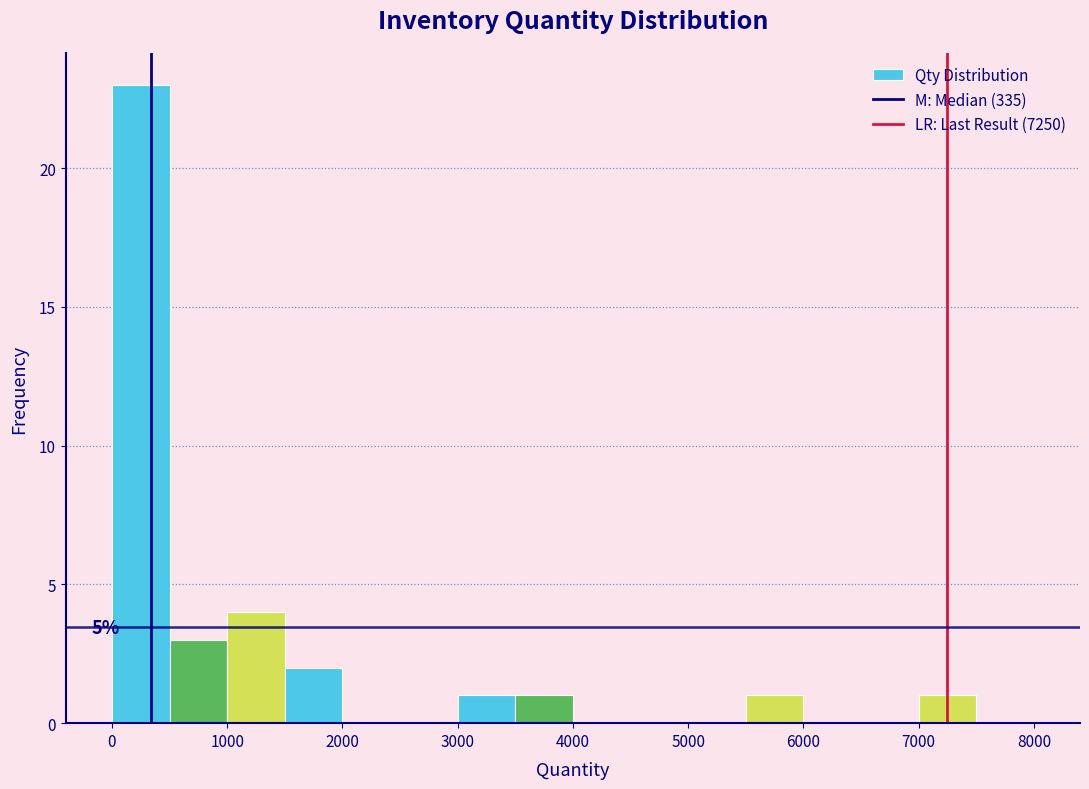

Over which range of the x-axis is the bar tallest?

0 to 500